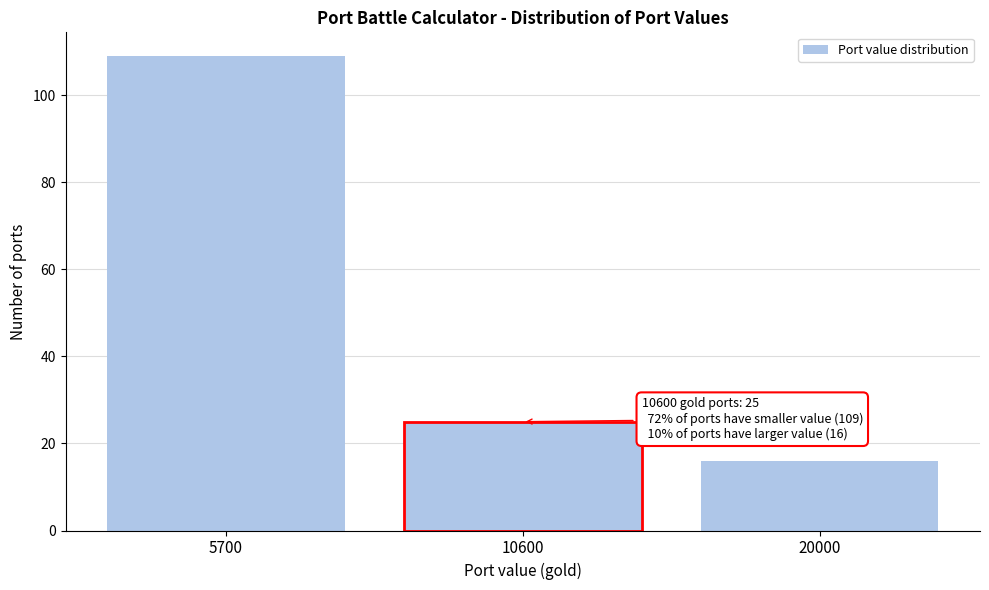

Reading right to left, extract all data points from this chart.

20000=16	10600=25	5700=109